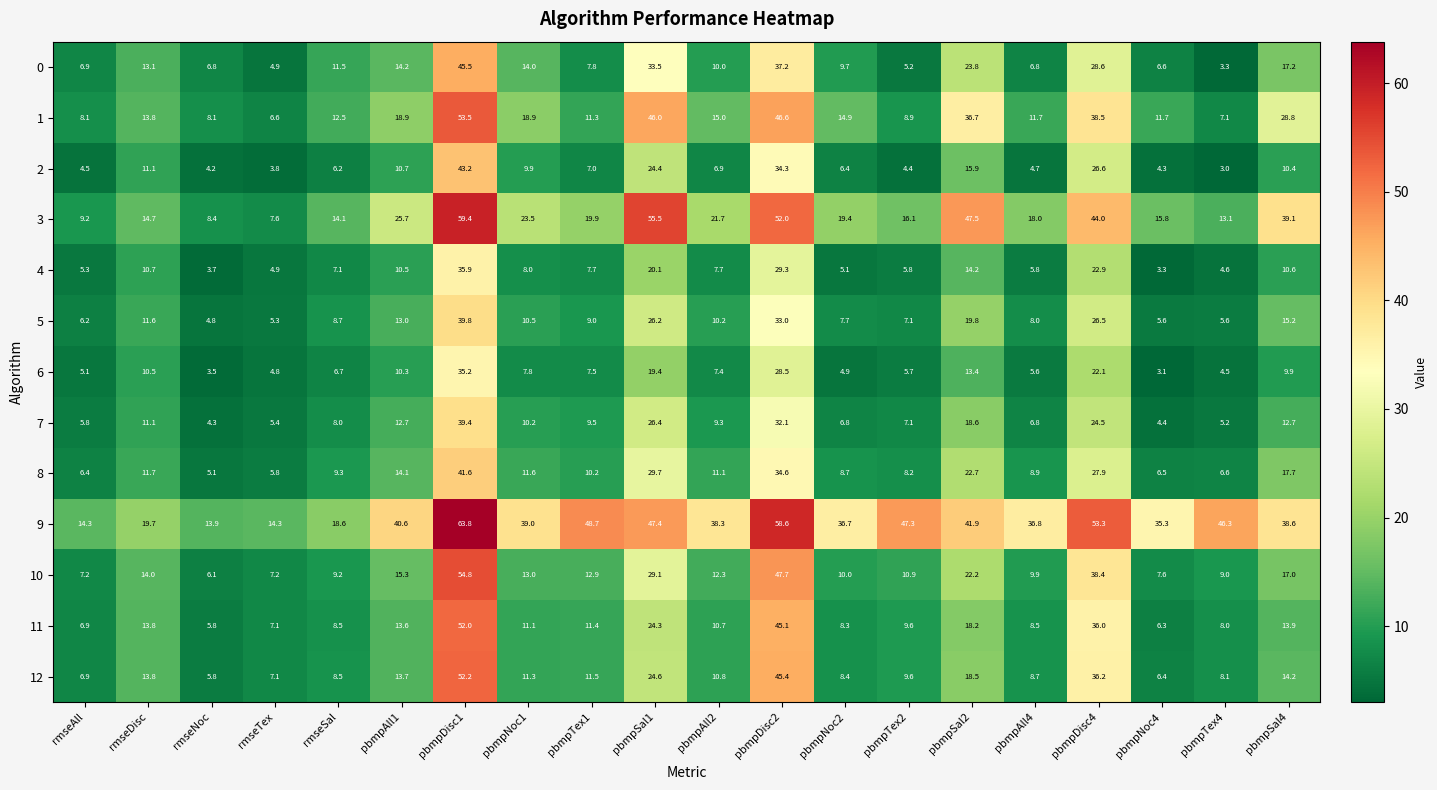

Between rmseAll and pbmpAll1, which series saw the biggest shift?

9